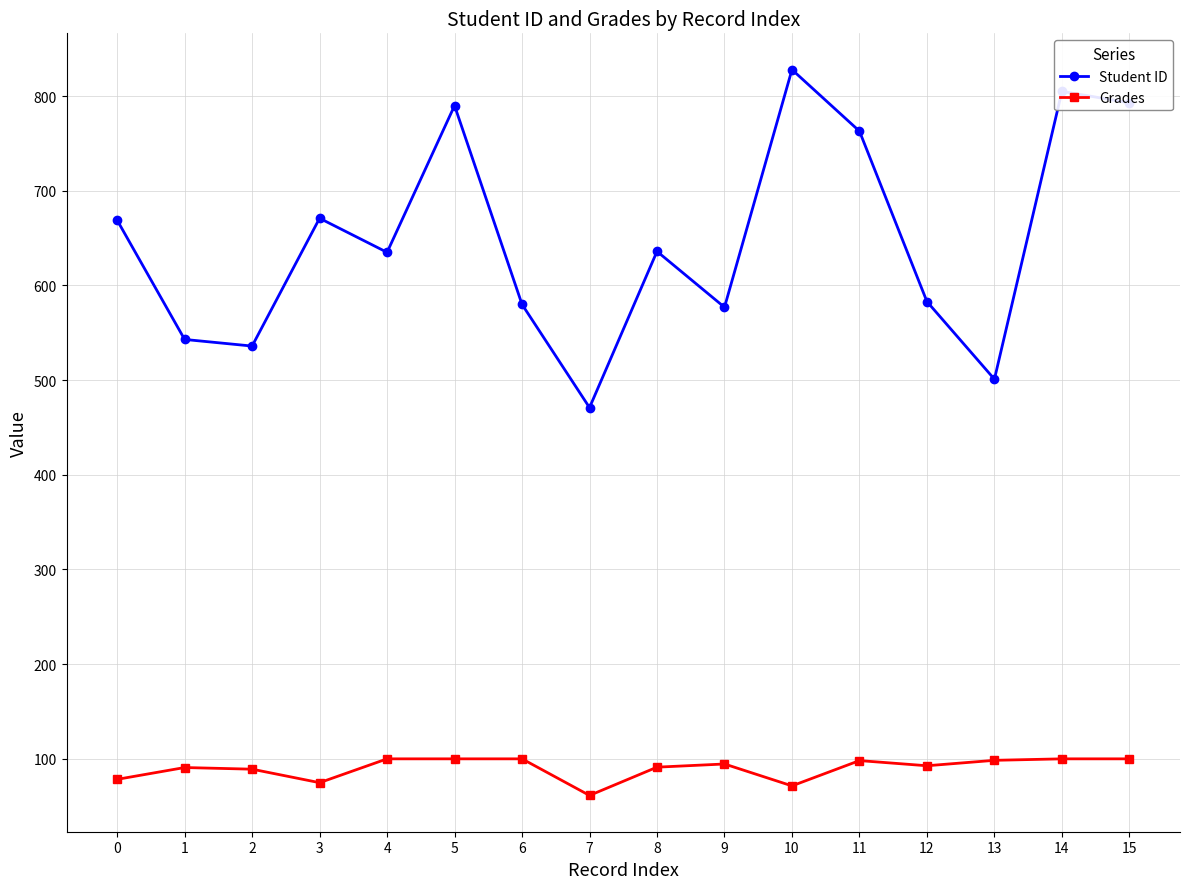

The value of Student ID at 0 is 669.0. True or false?

True